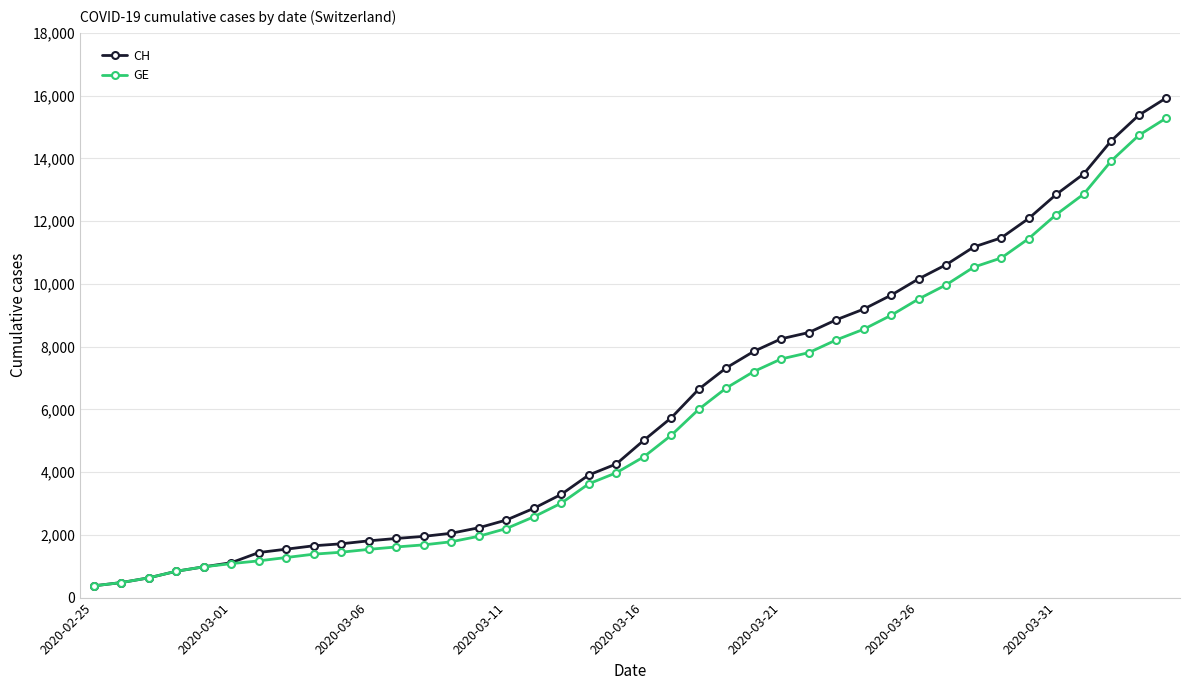

What is the greatest value displayed?

15926